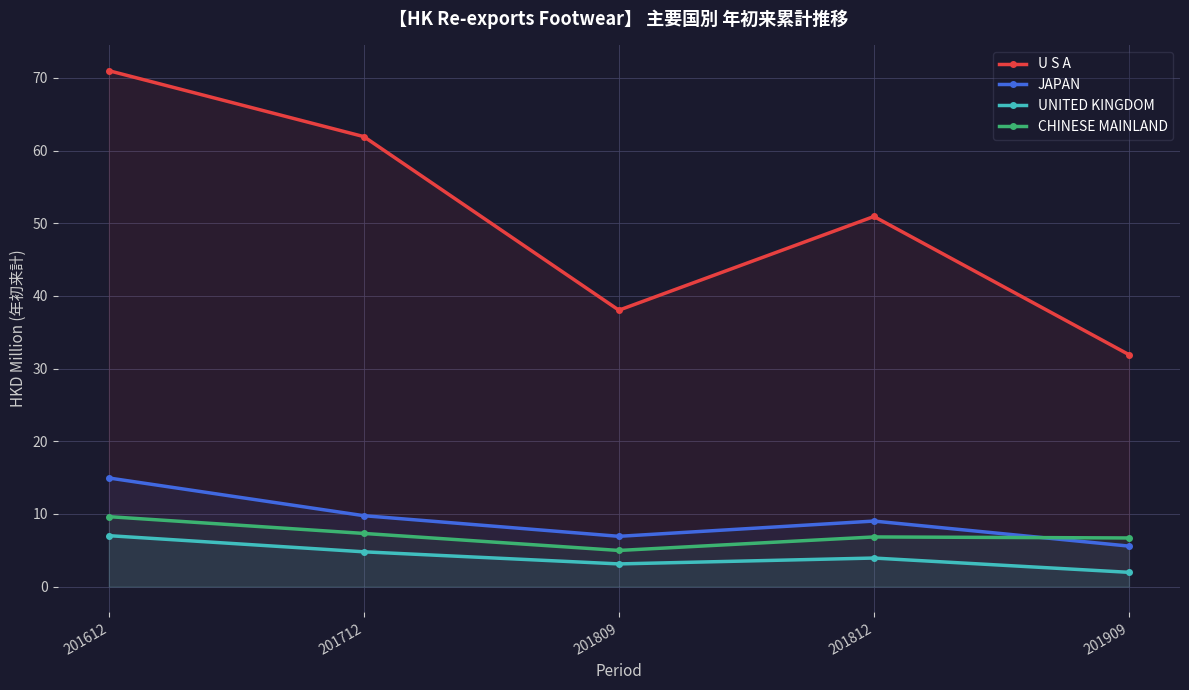

Reading left to right, list all the values displayed in this chart.

U S A: 71.0	61.9	38.0	50.9	31.9
JAPAN: 14.9	9.8	6.9	9.0	5.6
UNITED KINGDOM: 7.0	4.8	3.1	3.9	2.0
CHINESE MAINLAND: 9.6	7.3	5.0	6.8	6.7